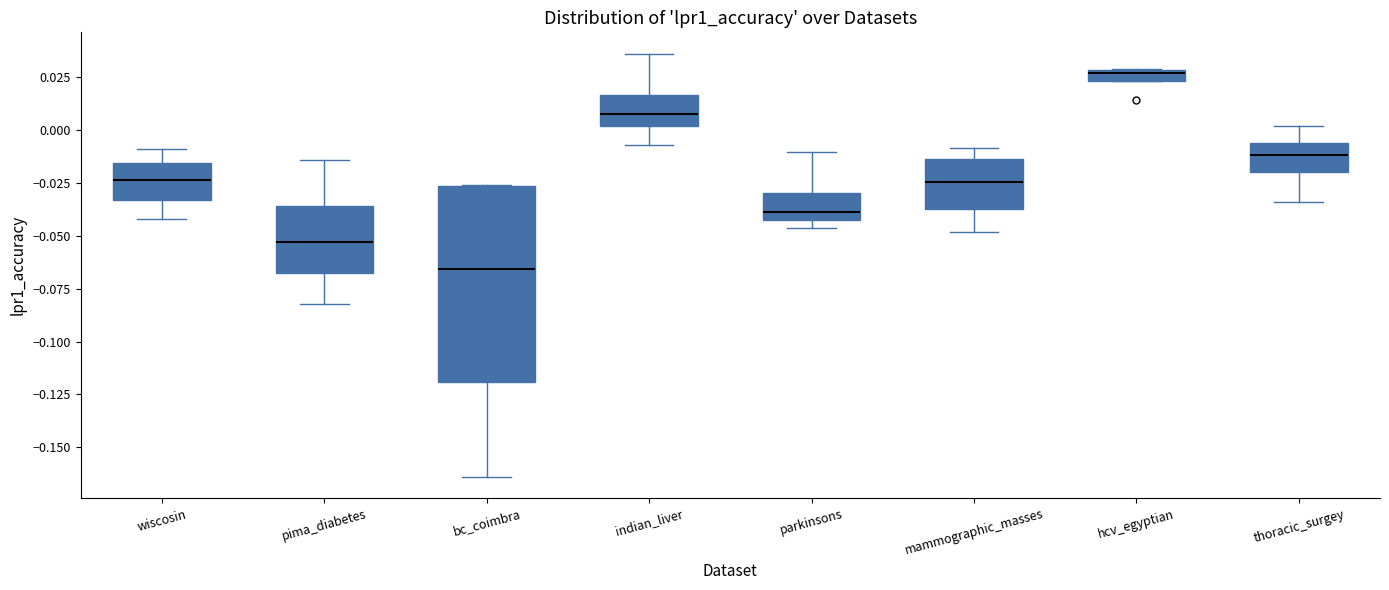

Comparing the boxes themselves (not the whiskers), which one is the tallest?

bc_coimbra